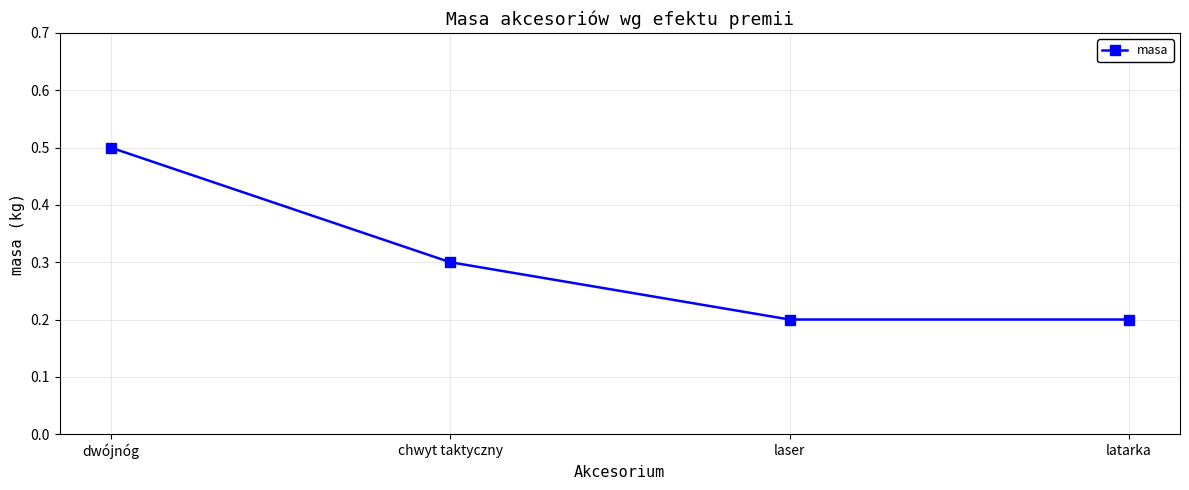

How many lines are shown in the chart?

1